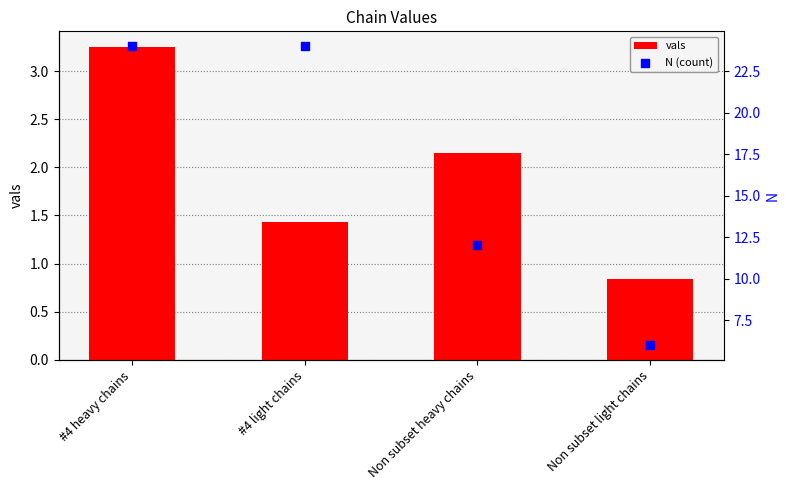

Is the value of vals at #4 heavy chains greater than the value of N (count) at #4 light chains?

No